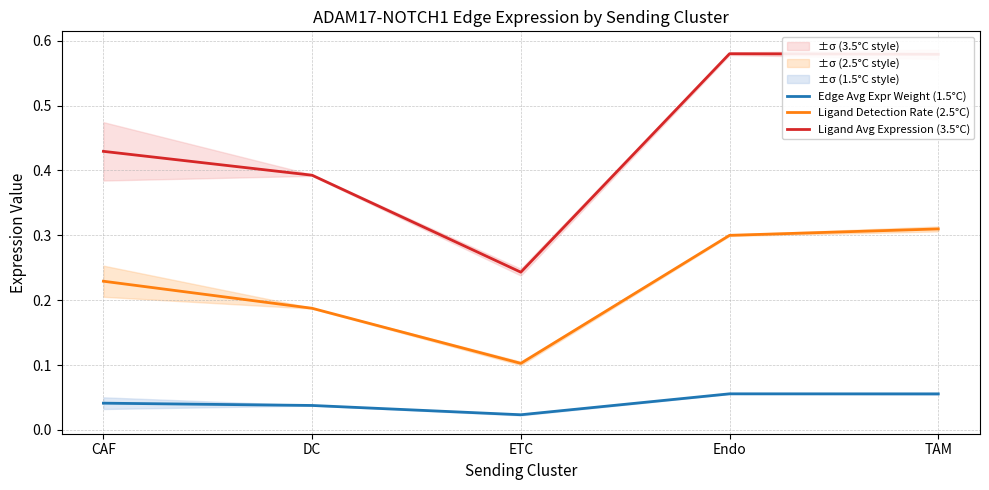

At Endo, list the series in order from smallest to largest.

Edge Avg Expr Weight (1.5°C), Ligand Detection Rate (2.5°C), Ligand Avg Expression (3.5°C)